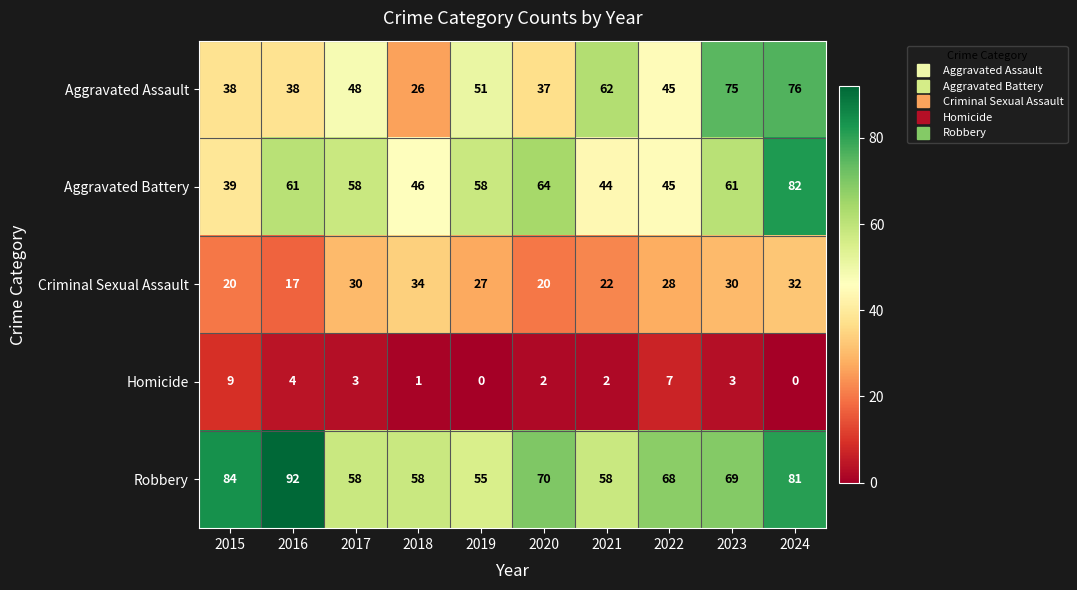

What is the difference between the maximum and minimum values in the Criminal Sexual Assault series?

17